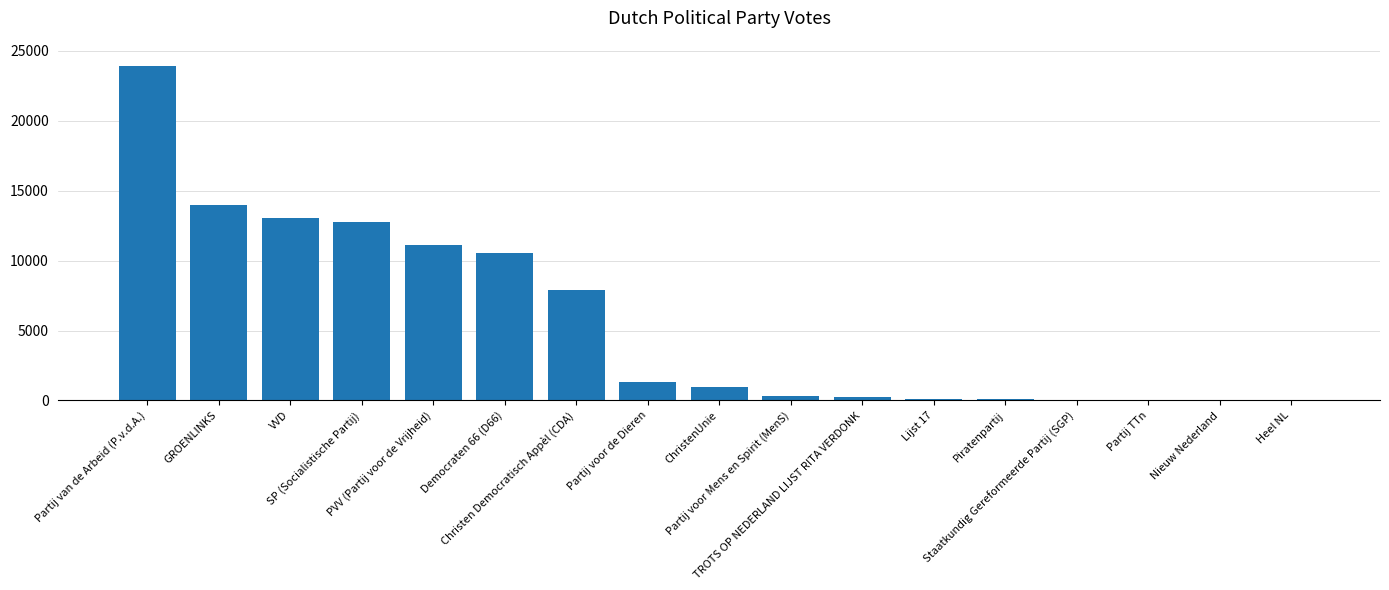

Approximately how many times larger is the value at Partij TTn compared to Piratenpartij?

0.1